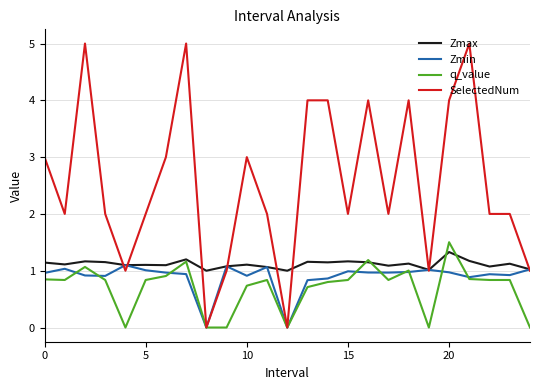

Which series has the largest range (max minus min)?

SelectedNum